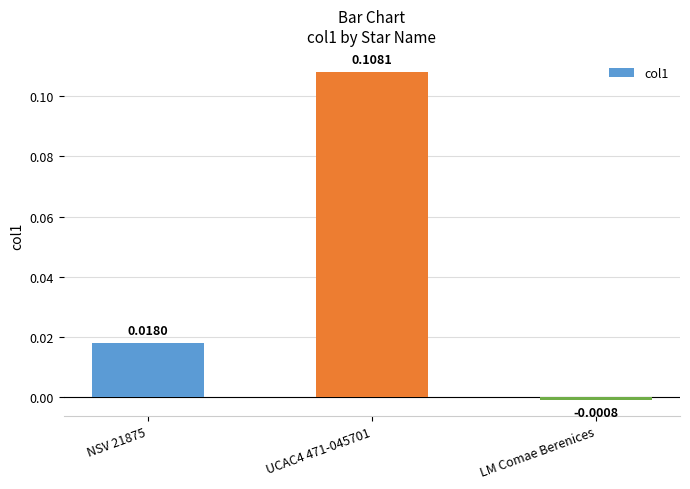

What position from the left is NSV 21875?

1